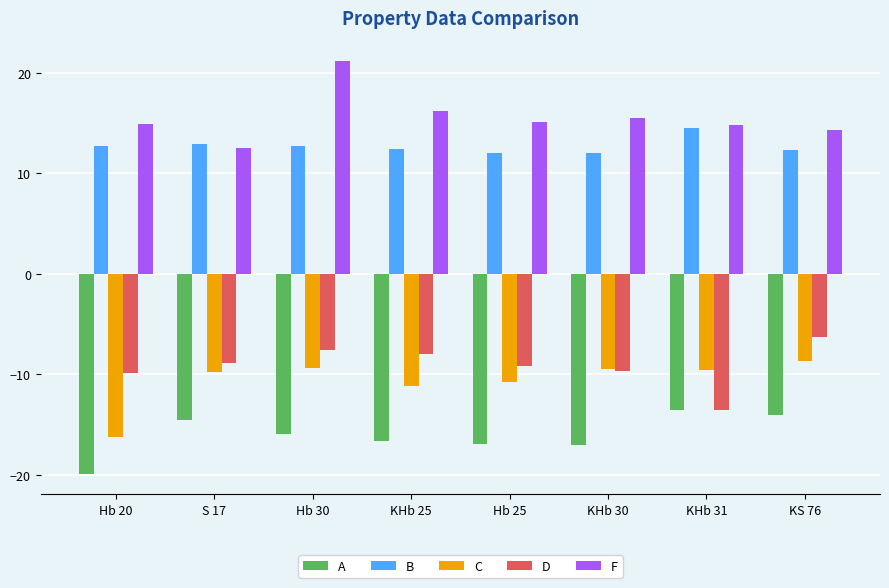

At which label does A first exceed -15?

S 17